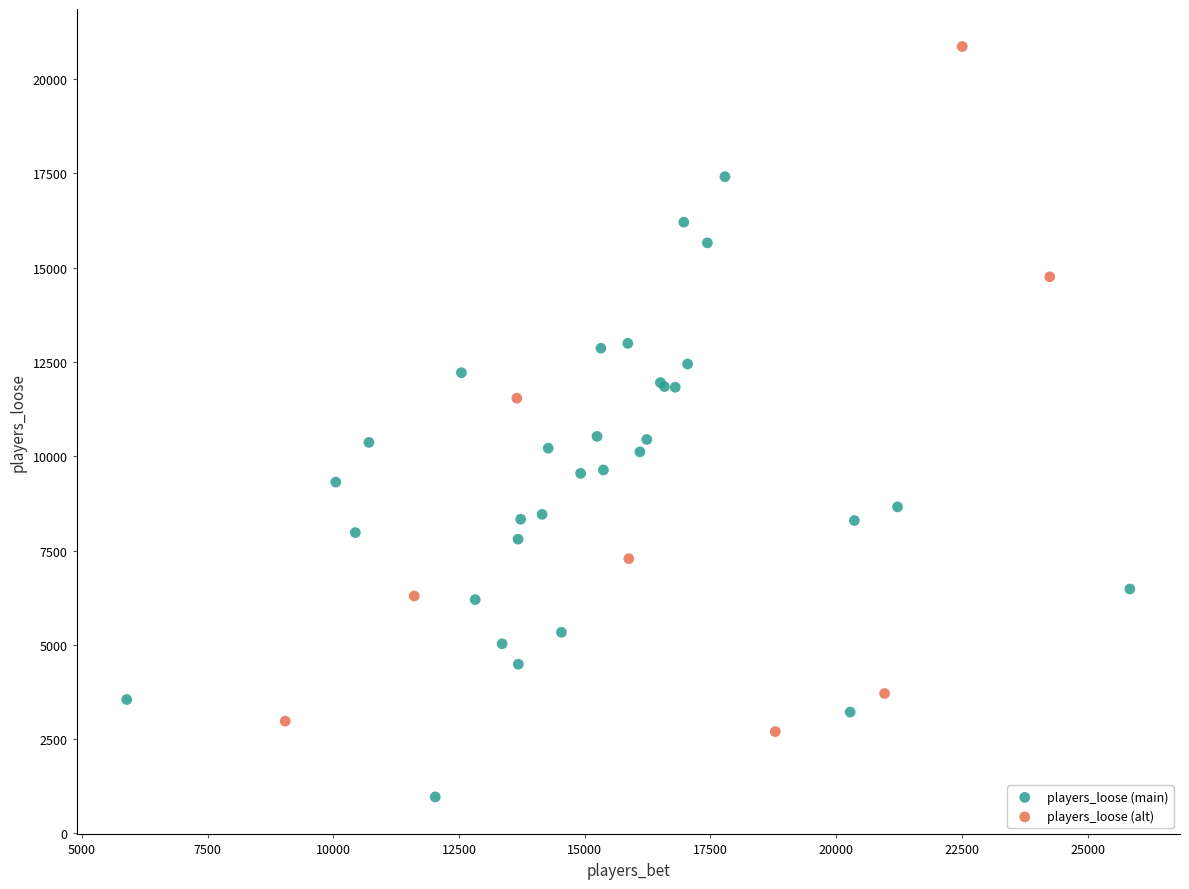

Which series contains the highest Y value?

players_loose (alt)